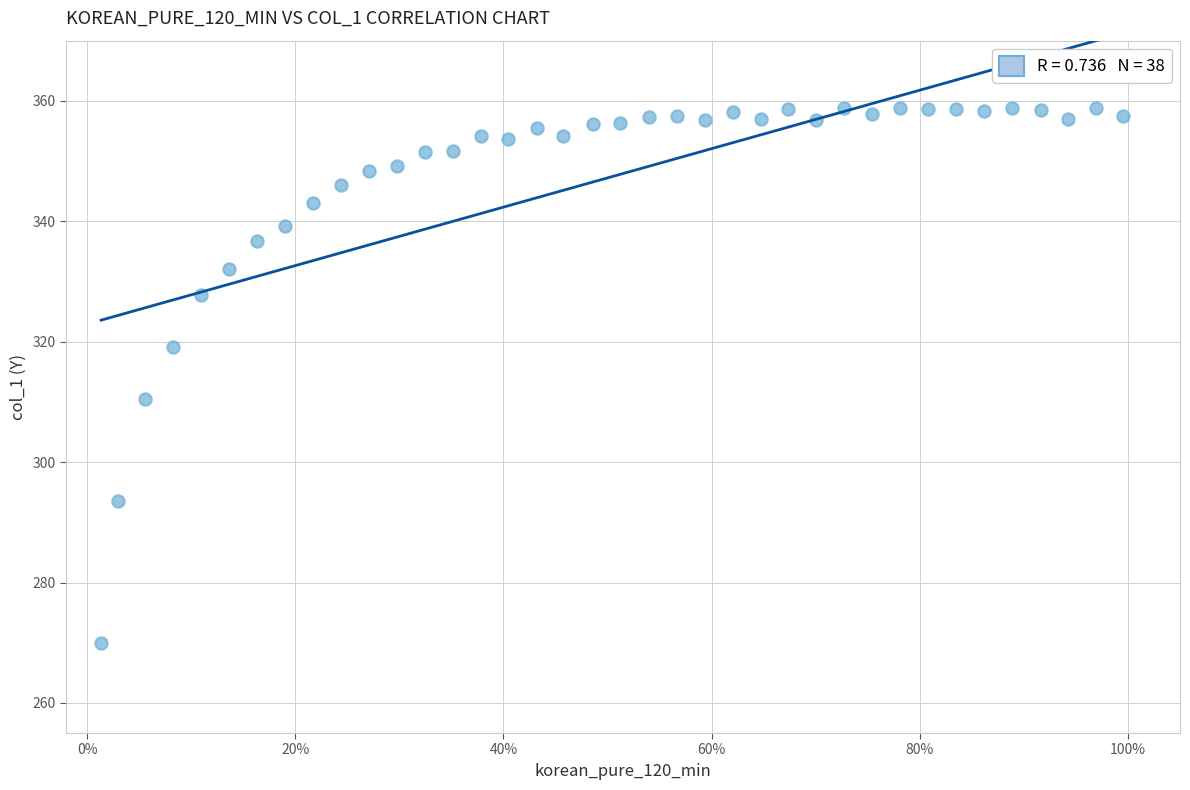

What is the range of X values (max minus min)?

1.0